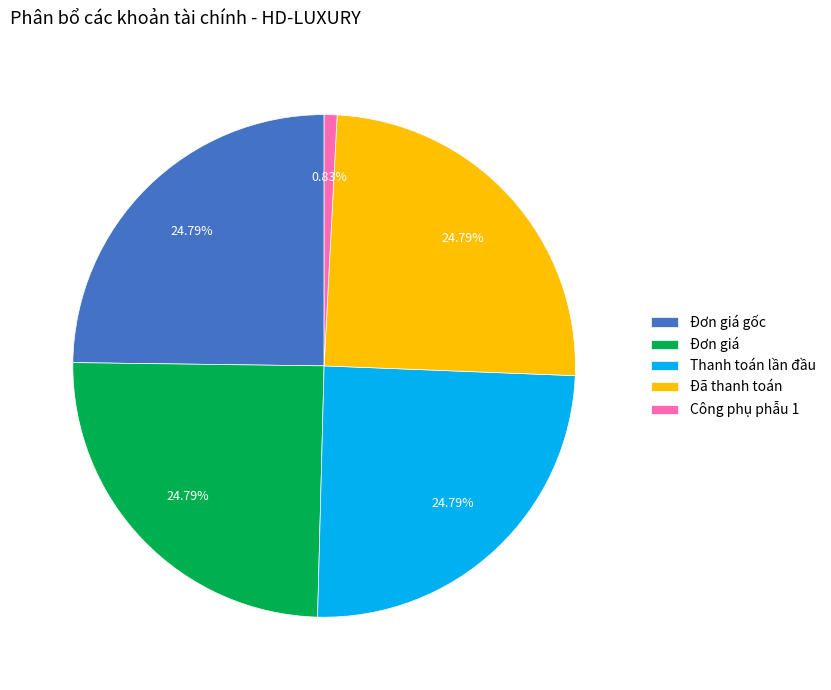

Combined, do Công phụ phẫu 1 and Đơn giá gốc account for over 50%?

No